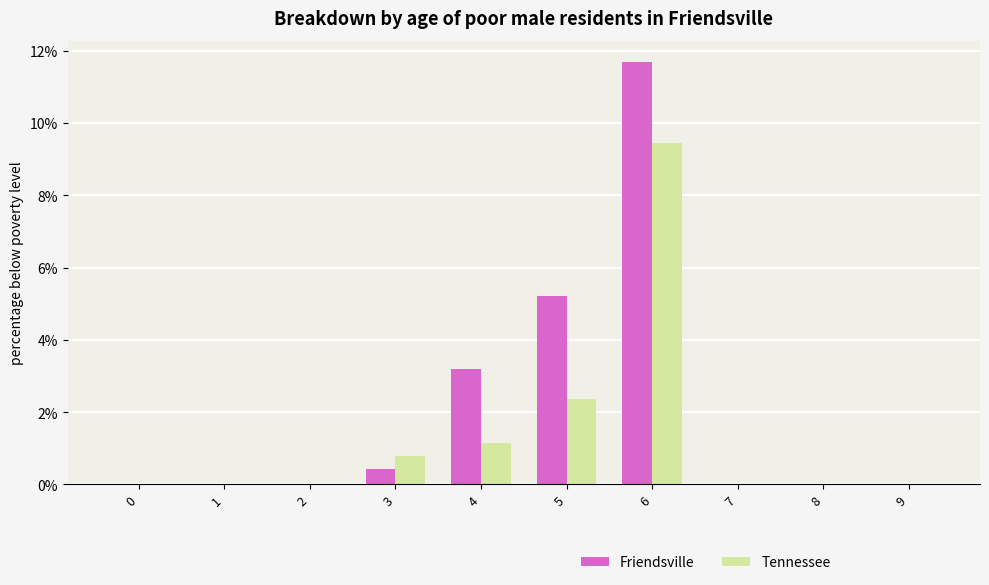

Where is Friendsville nearest to the value 5?

5